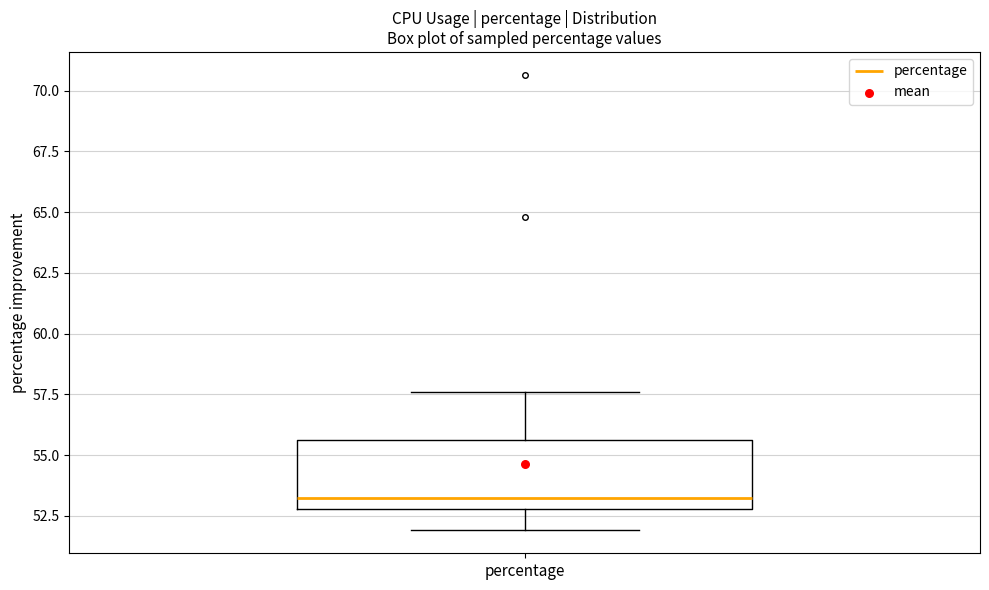

Transcribe this box plot: give where the median line is, the range the box spans, and where the two whiskers end, as read against the y-axis. The values are not printed on the chart, so give them approximately, as read against the axis.

median 53.0 (just above the box's lower edge), box 53.0 to 55.5, whiskers 52.0 to 57.5